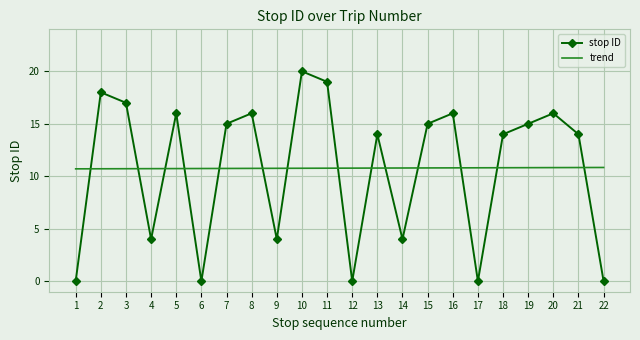

What are all the series names shown in the legend?

stop ID, trend